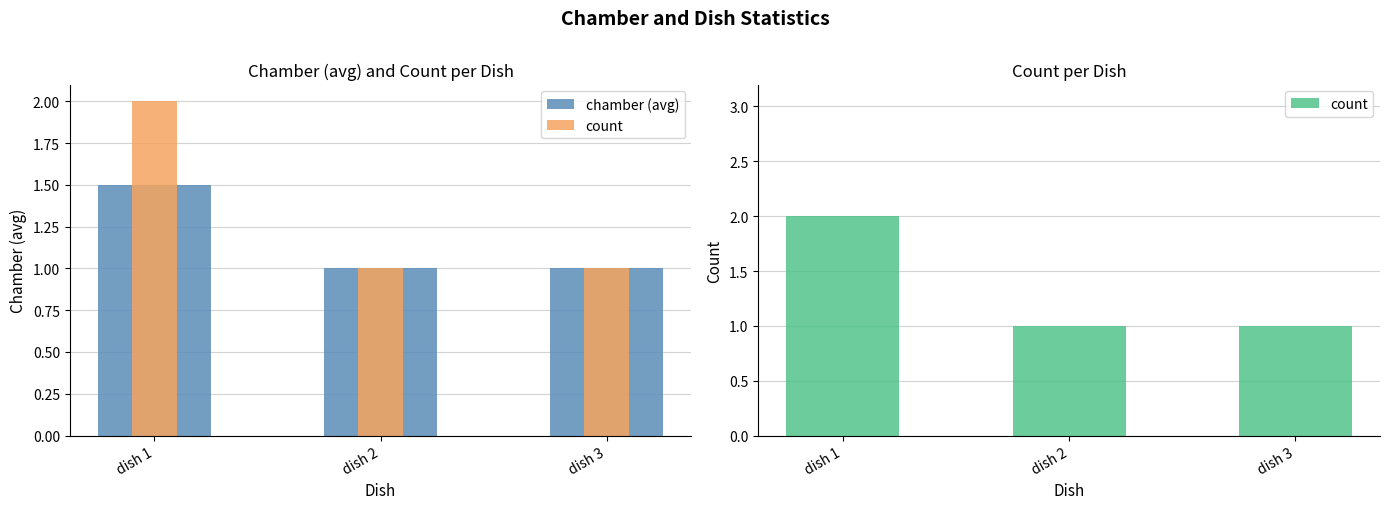

The count series shows 1.0 at dish 3. True or false?

True